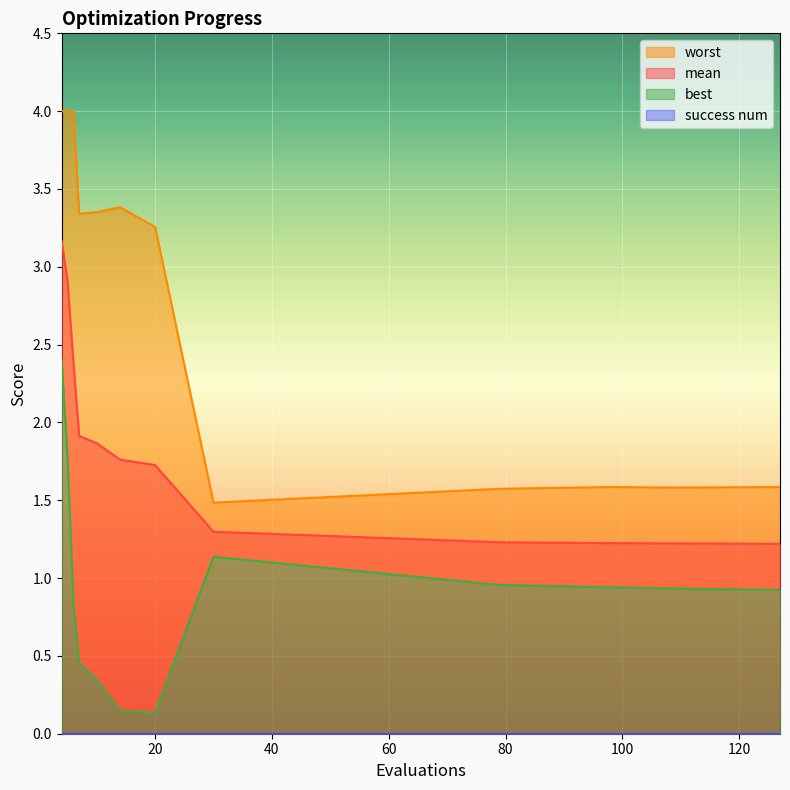

Which series has the largest total across all categories?

worst